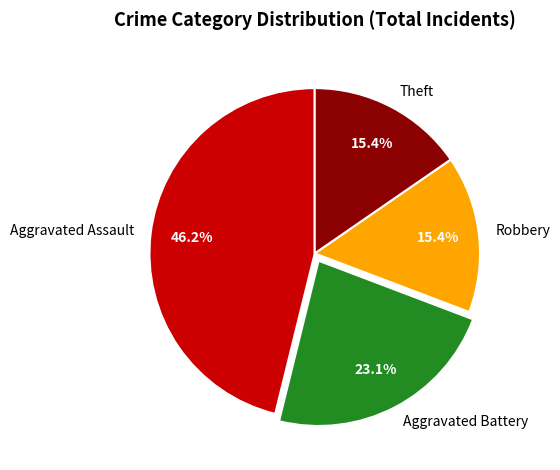

Count the number of slices in the pie.

4